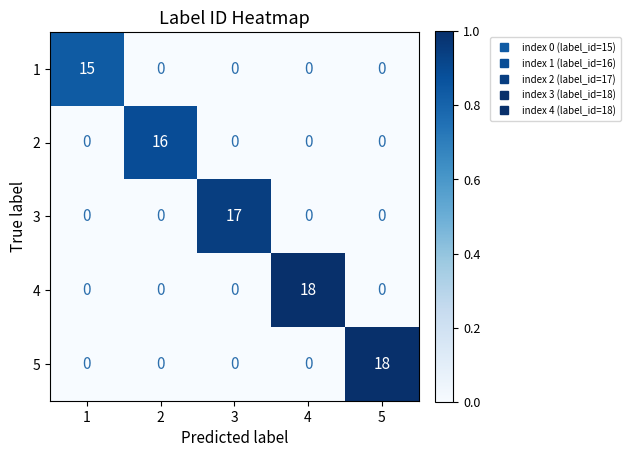

Reading left to right, list all the values displayed in this chart.

1: 15	0	0	0	0
2: 0	16	0	0	0
3: 0	0	17	0	0
4: 0	0	0	18	0
5: 0	0	0	0	18